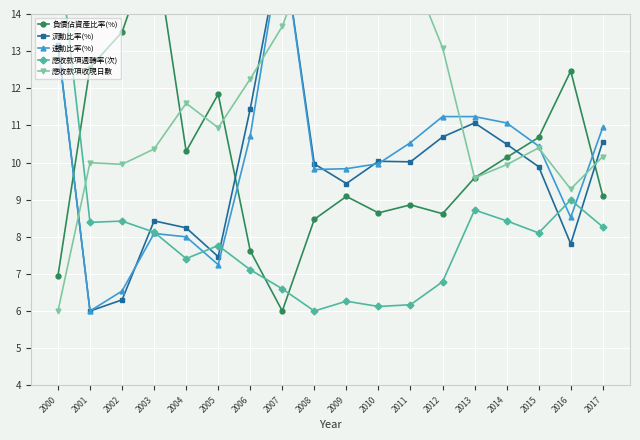

What are all the series names shown in the legend?

負債佔資產比率(%), 流動比率(%), 速動比率(%), 應收款項週轉率(次), 應收款項收現日數